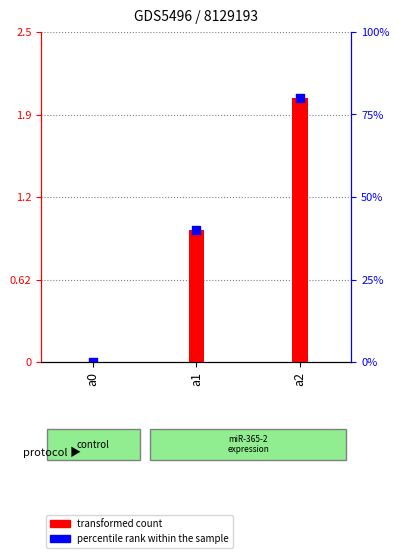

Which series has the largest total across all categories?

transformed count